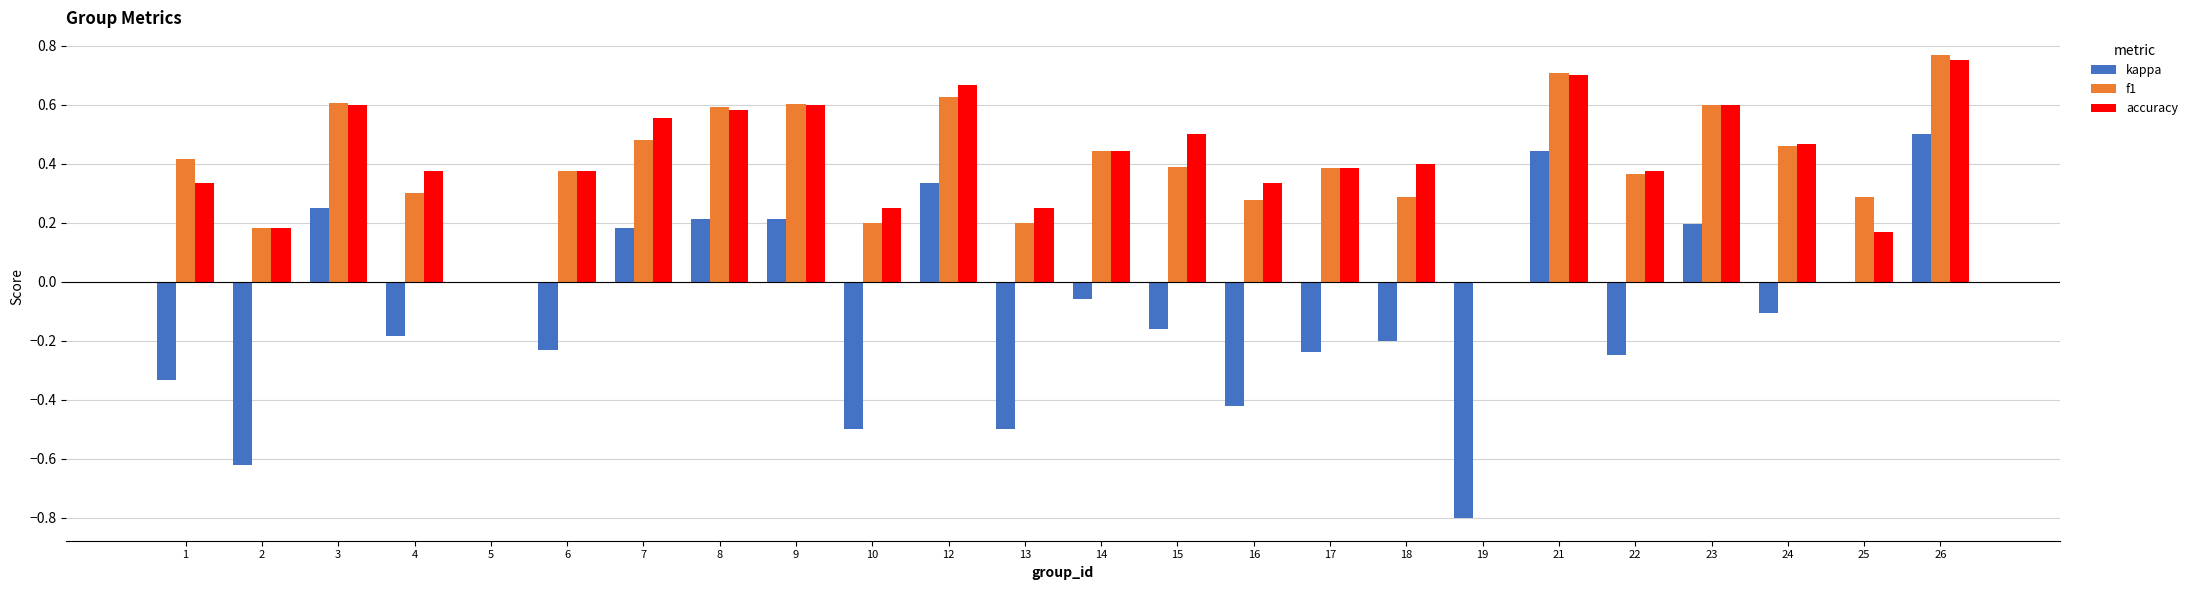

What is the sum of the accuracy values at 22 and 12?

1.0